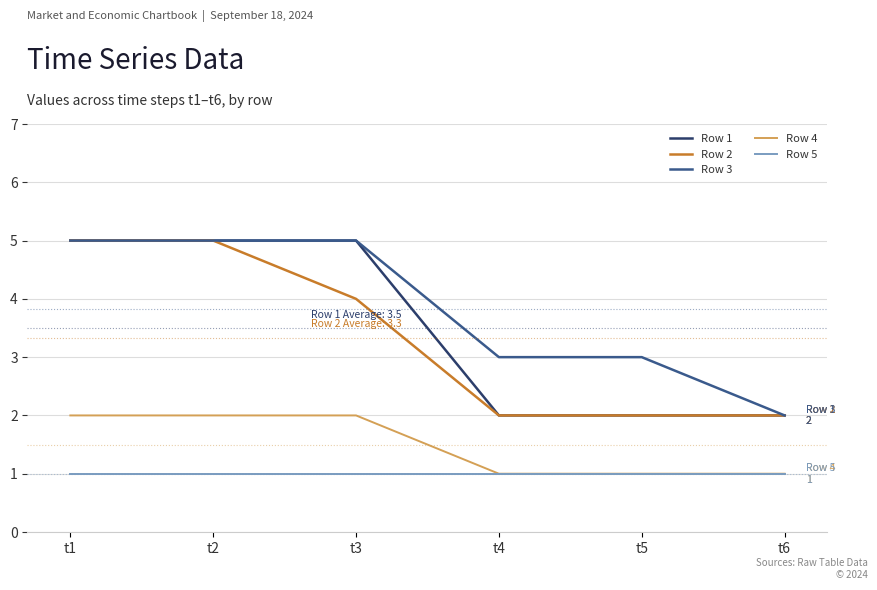

Is it true that Row 1 equals 2 at t5?

True